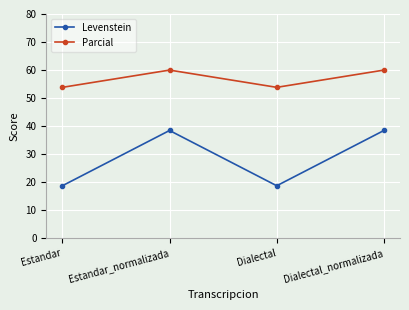

At which category does Parcial reach its first local peak?

Estandar_normalizada